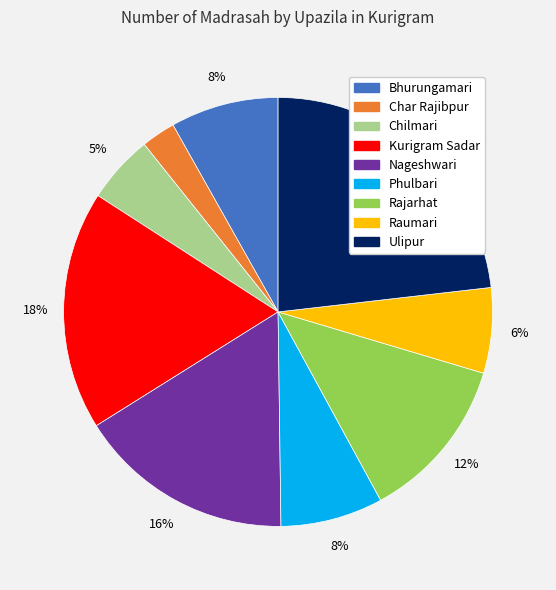

What is the smallest slice in the pie chart?

Char Rajibpur